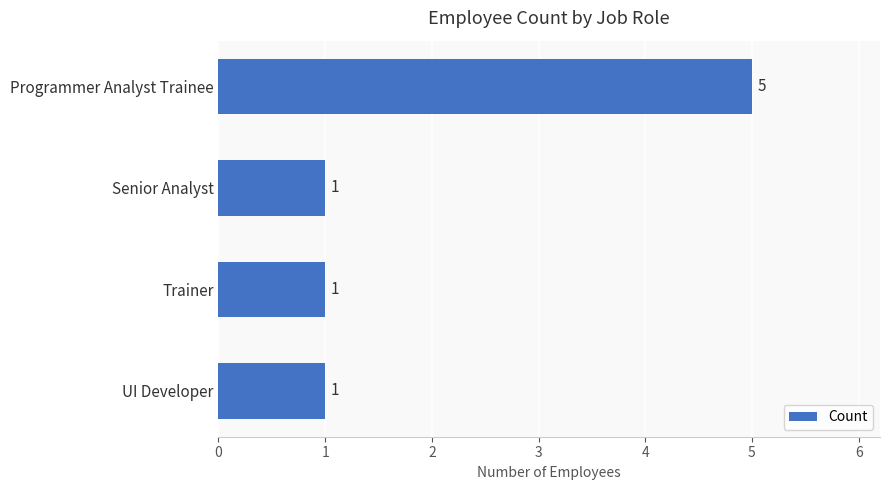

What is the smallest value displayed?

1